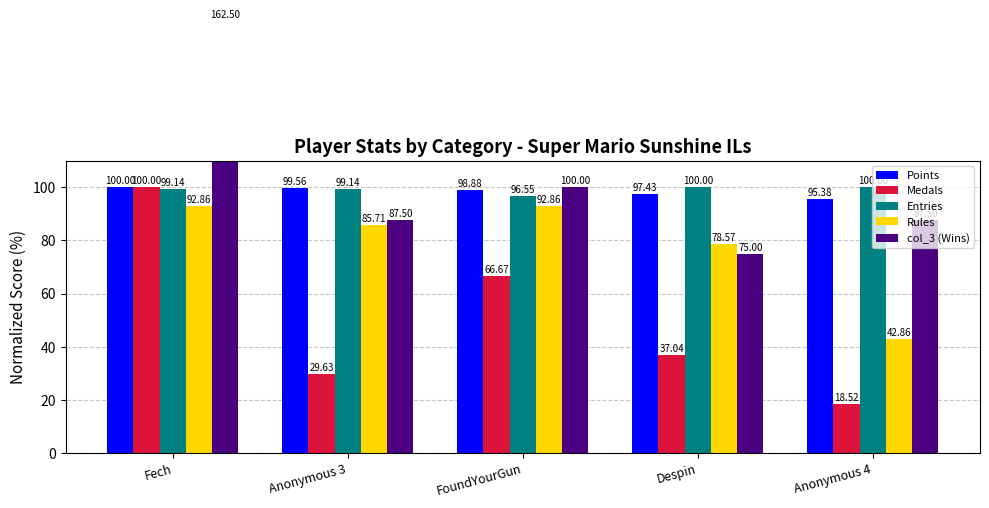

What is the difference between the Entries values at Anonymous 4 and Anonymous 3?

0.9